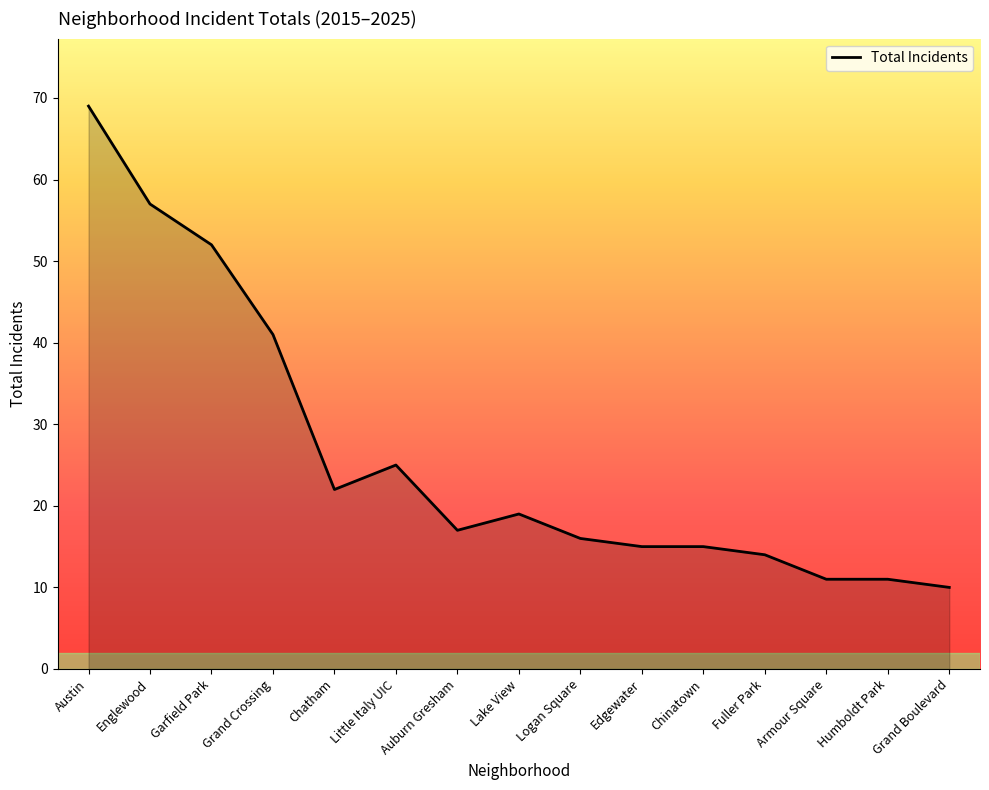

Approximately how many times larger is the value at Chatham compared to Grand Crossing?

0.5